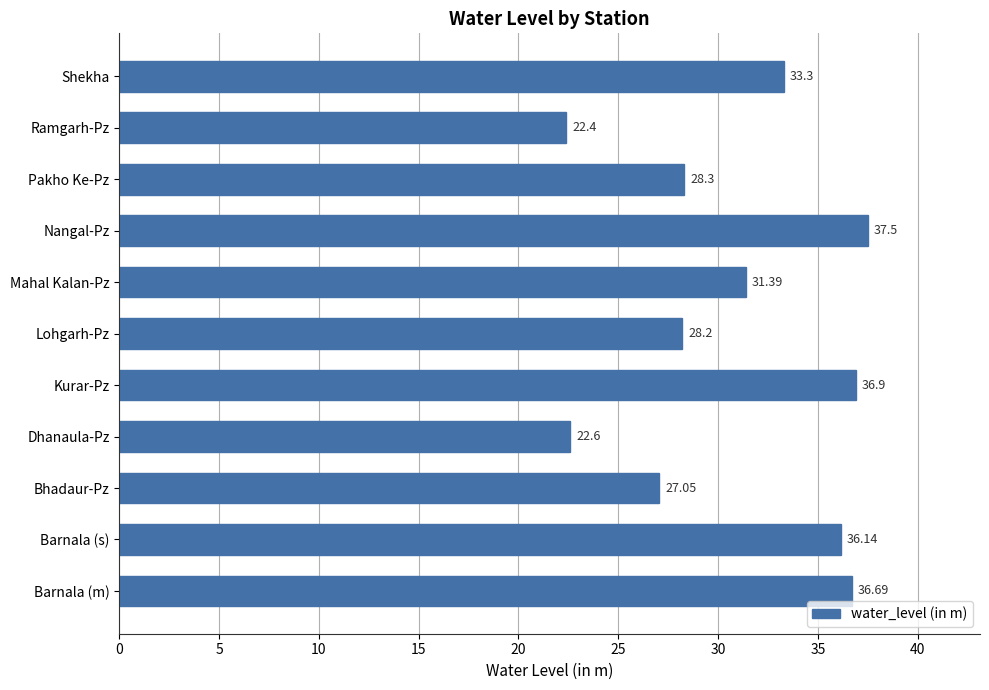

Count the number of values greater than 31.

6